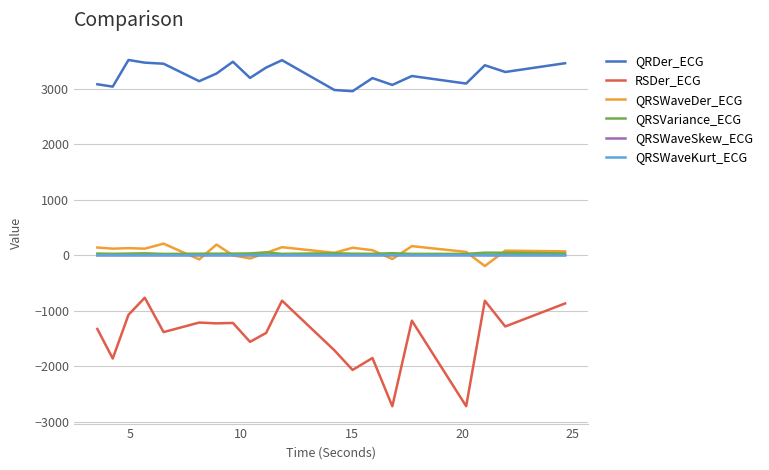

What is the maximum value shown in the chart?

3517.5